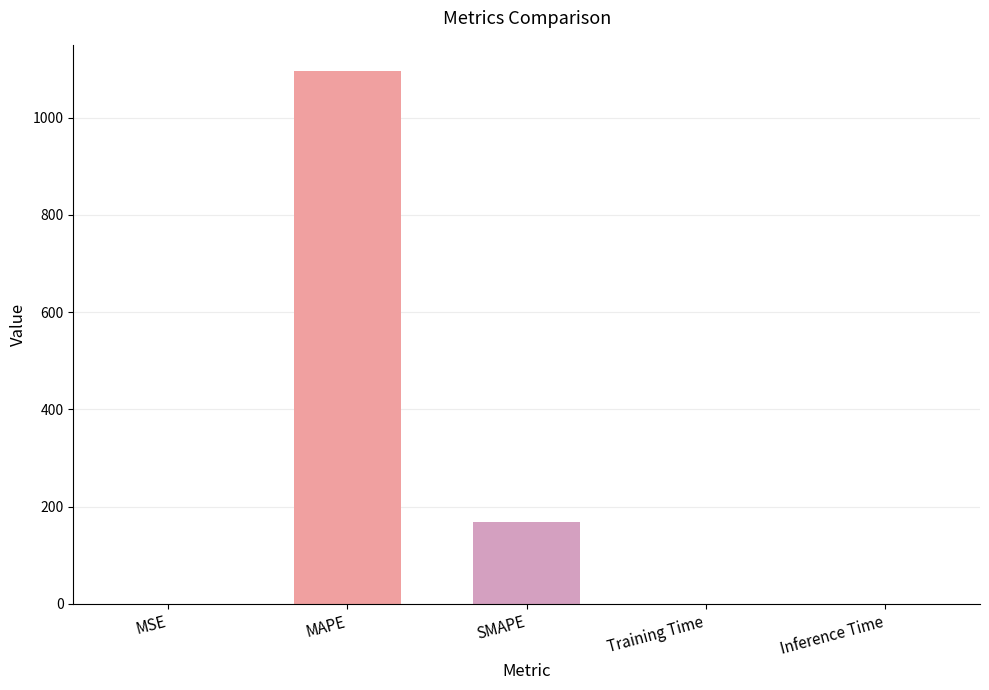

What is the sum of all values?

1264.5